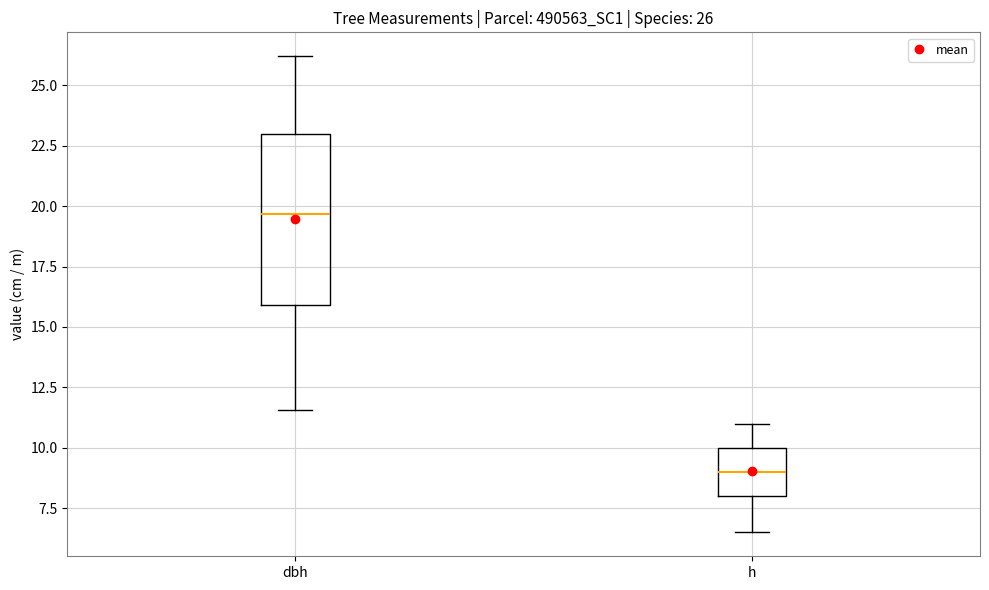

Comparing the boxes themselves (not the whiskers), which one is the tallest?

dbh